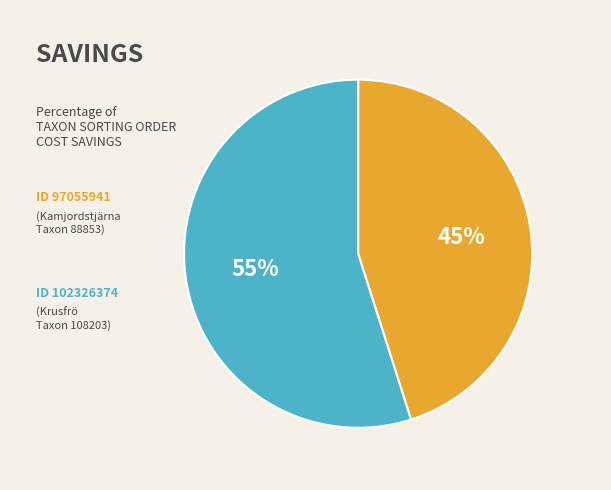

How many segments does this pie chart have?

2